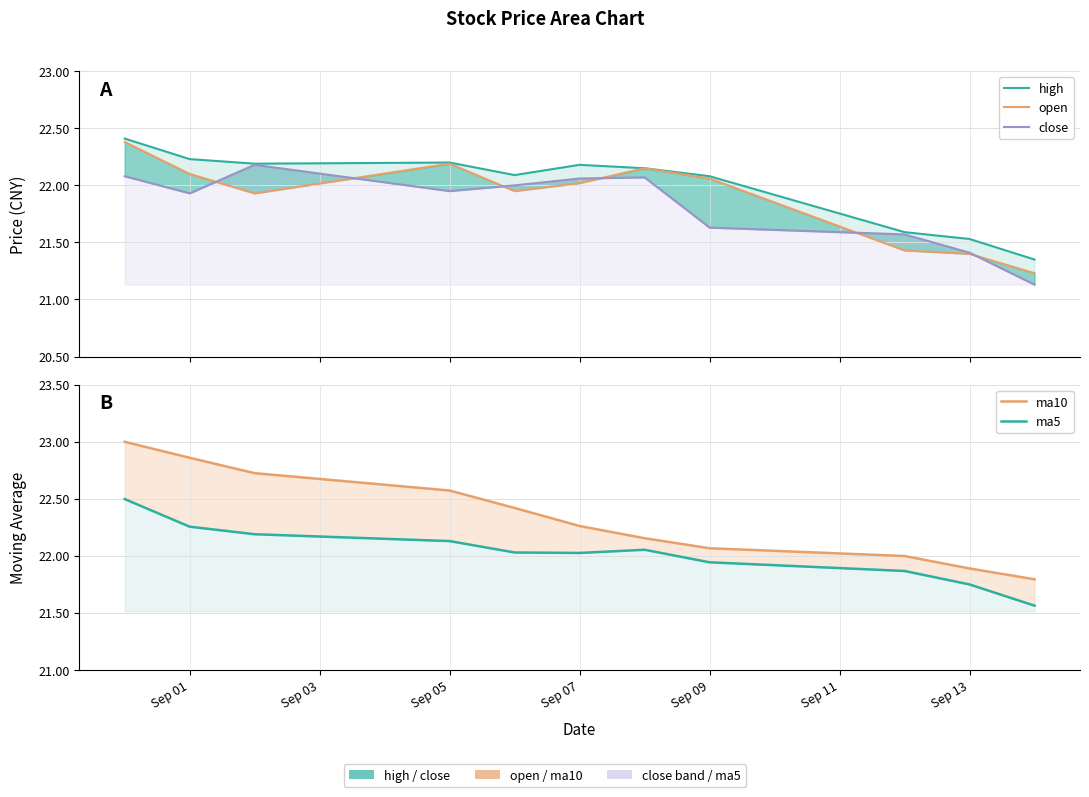

What is the difference between the maximum and second lowest values in the open series?

1.0